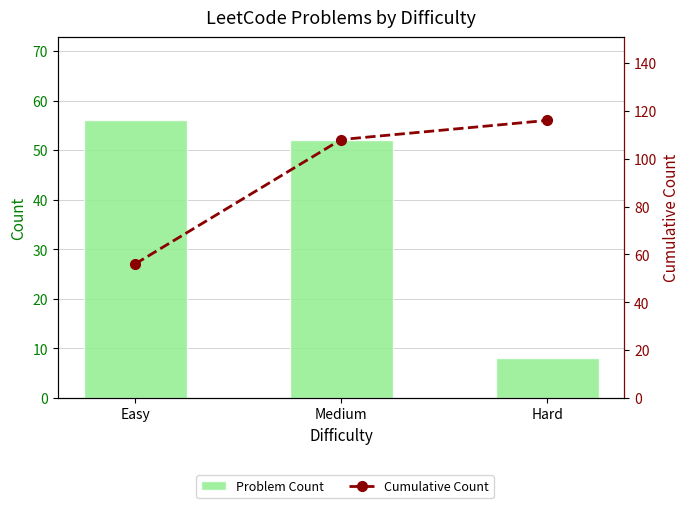

What is the label of the 3rd bar from the right?

Easy